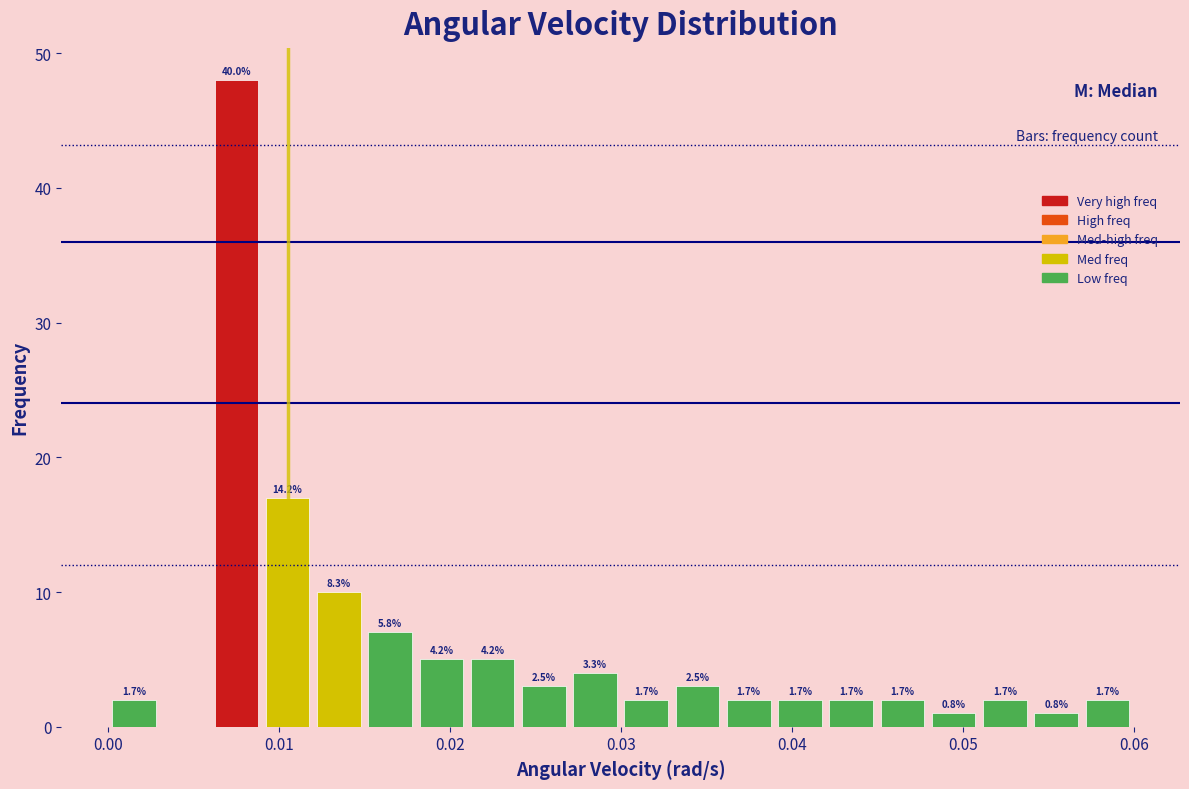

Read against the x-axis, roughly where is the centre of the tallest bar?

0.007